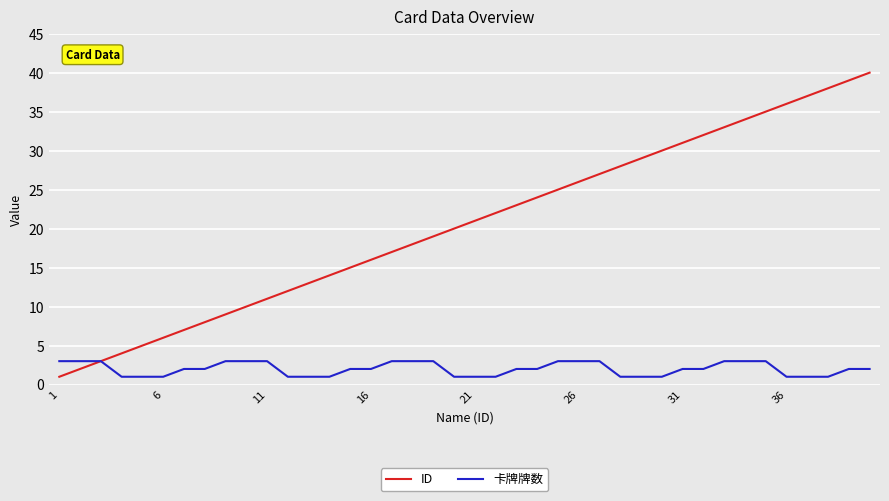

Does the chart have visible grid lines?

Yes